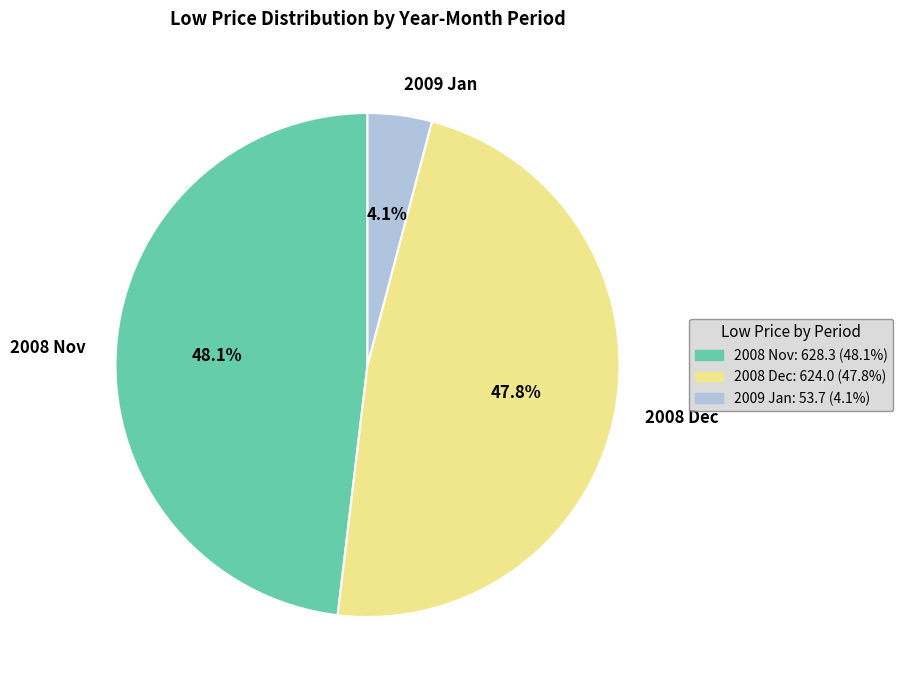

Is 2008 Dec the majority of the pie?

No